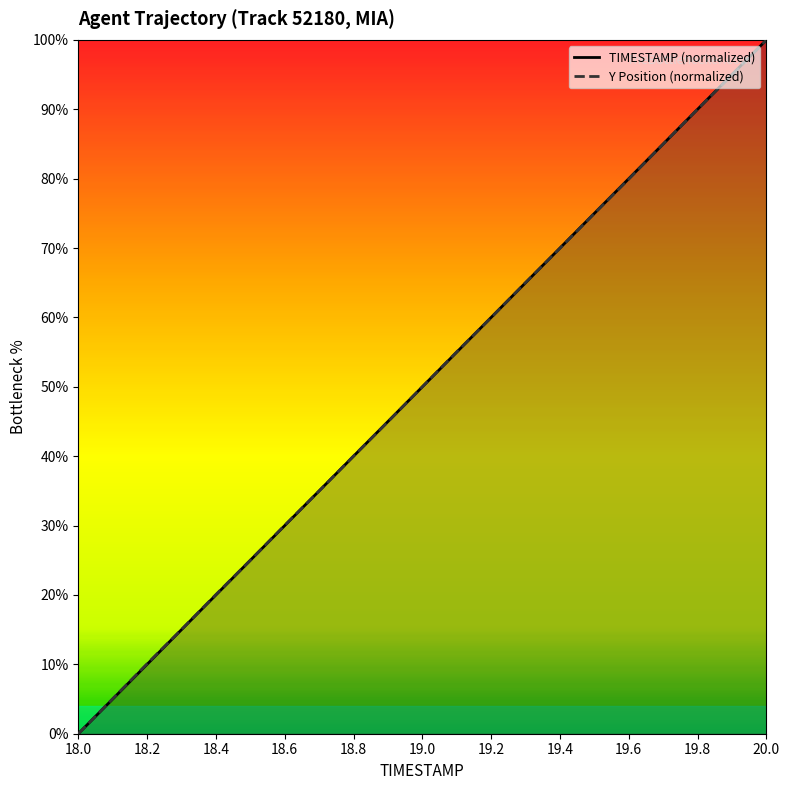

The value of TIMESTAMP (normalized) at 18.4 is 35.6. True or false?

False